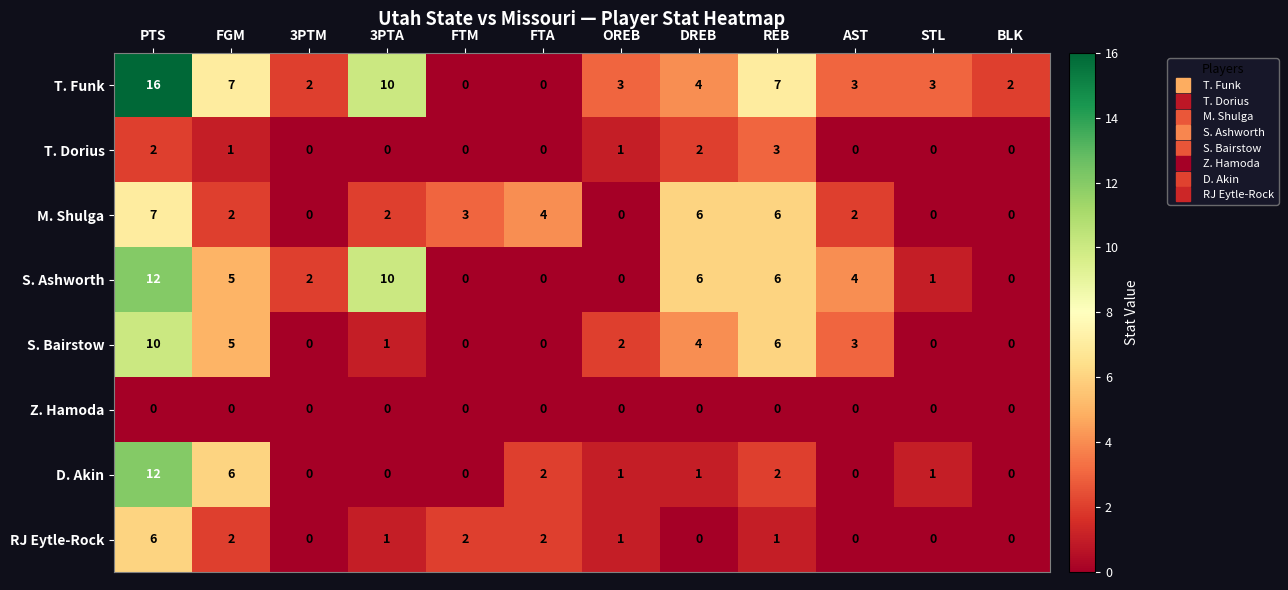

Count the number of categories in the chart.

12